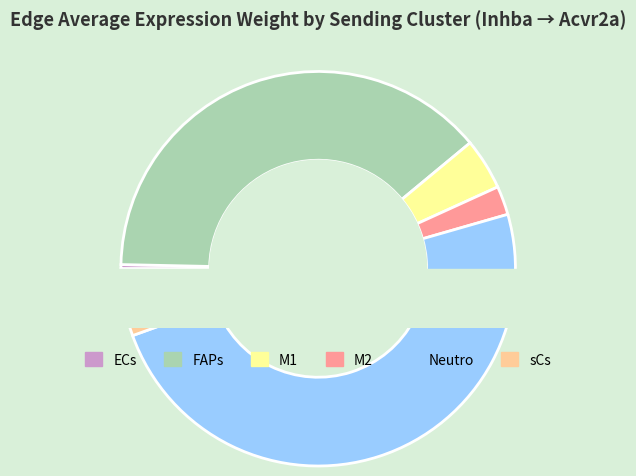

The M1 slice represents 1% of the pie. True or false?

False